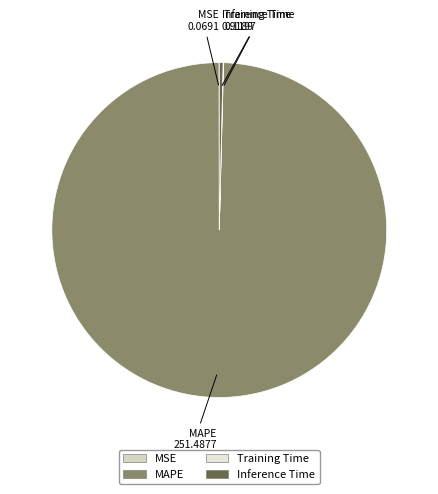

Between Inference Time and MAPE, which is larger?

MAPE